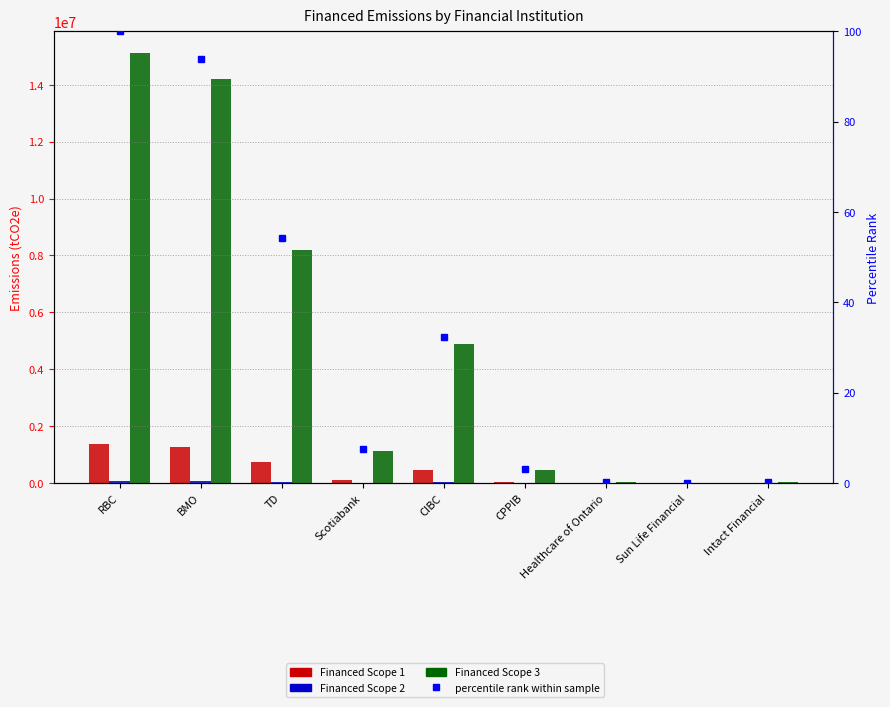

How many series are shown in this chart?

4